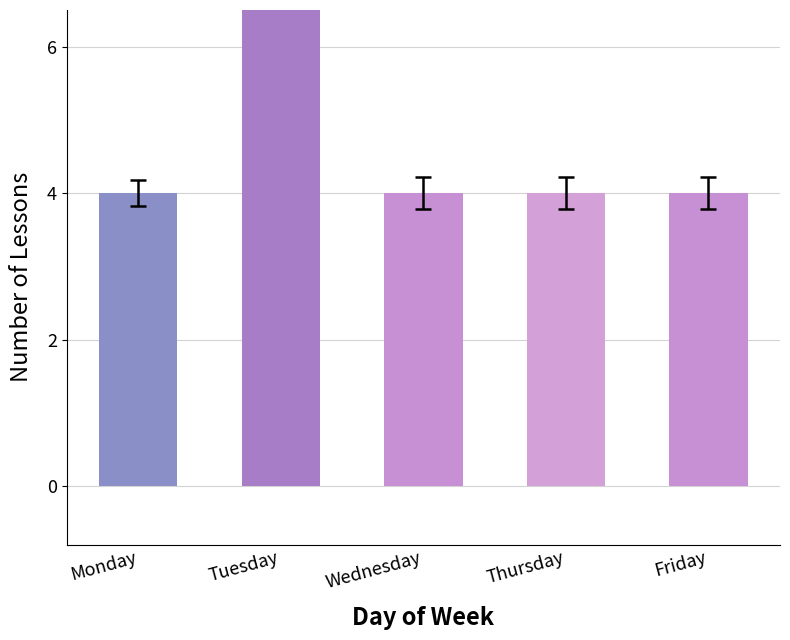

What is the sum of the values at Wednesday and Friday?

8